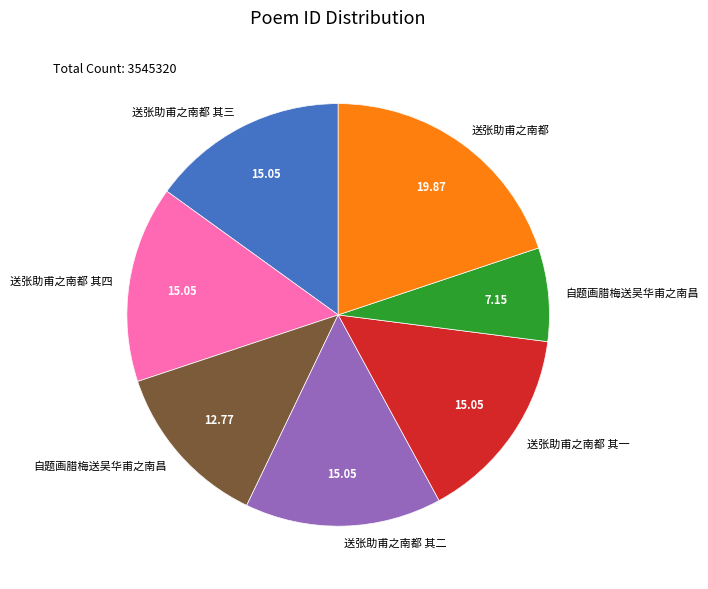

To the nearest percent, what is the difference between the largest and smallest slice percentages?

13%